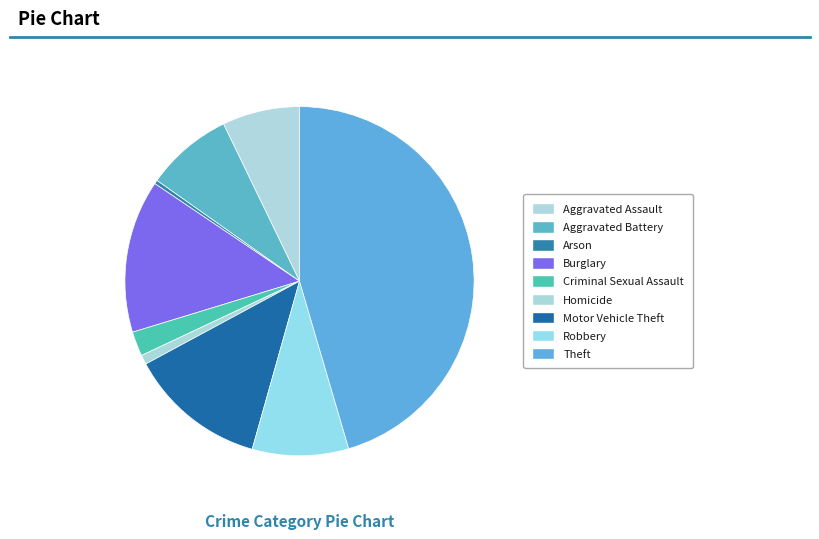

How many slices are in this pie chart?

9